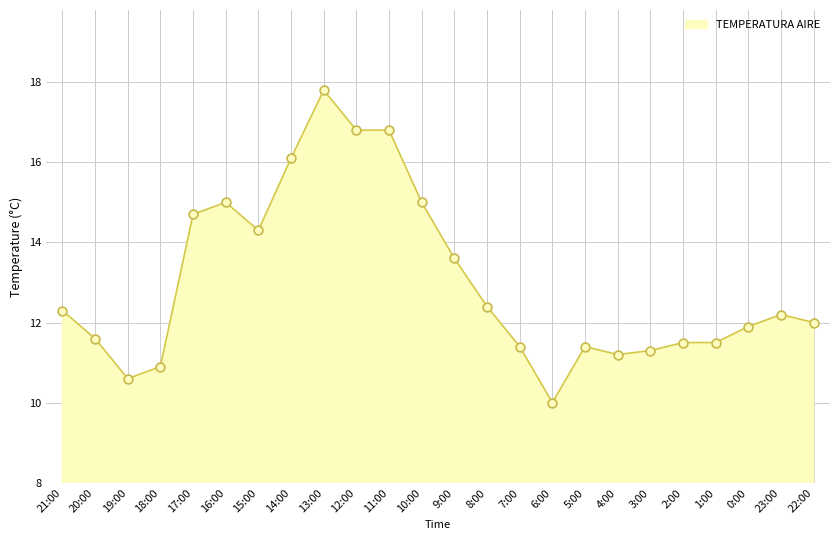

What is the ratio of the value at 9:00 to the value at 4:00?

1.2